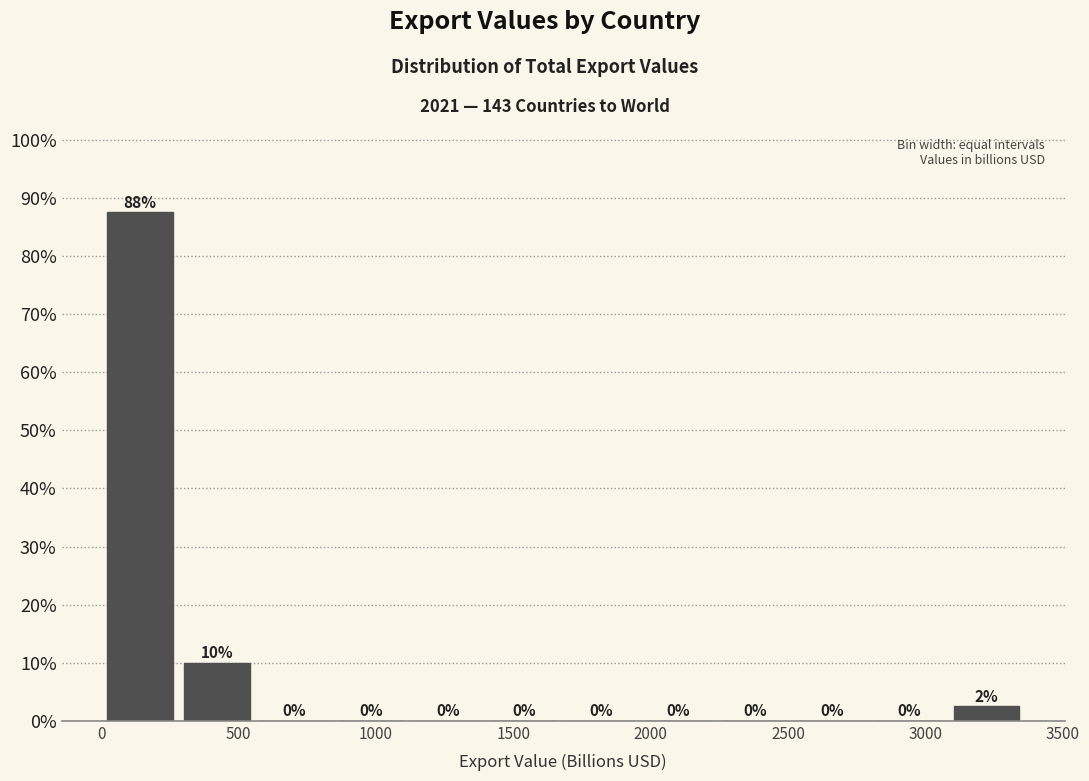

Which range on the x-axis has the tallest bar?

0 to 300